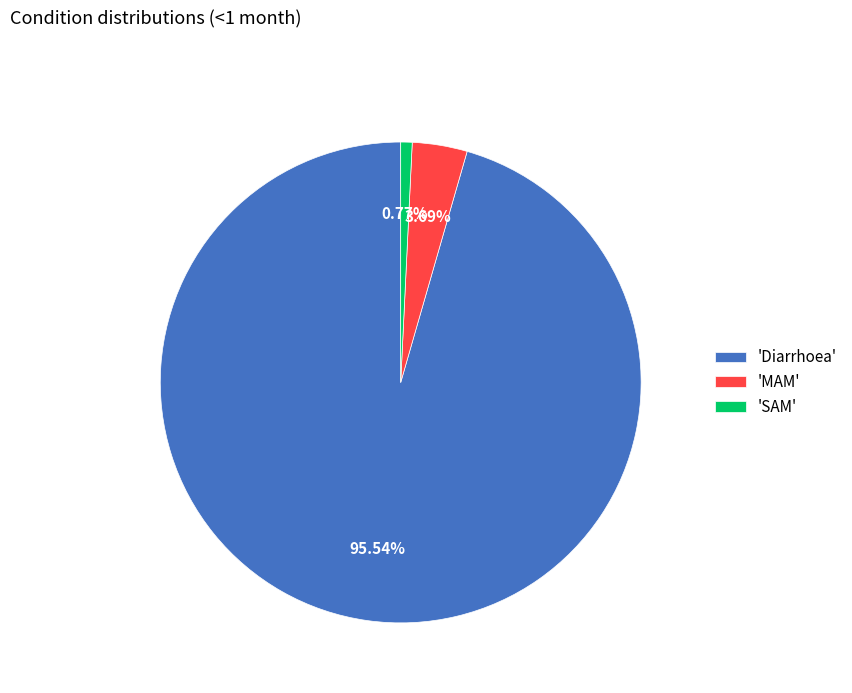

Rank the categories by value from lowest to highest.

'SAM', 'MAM', 'Diarrhoea'